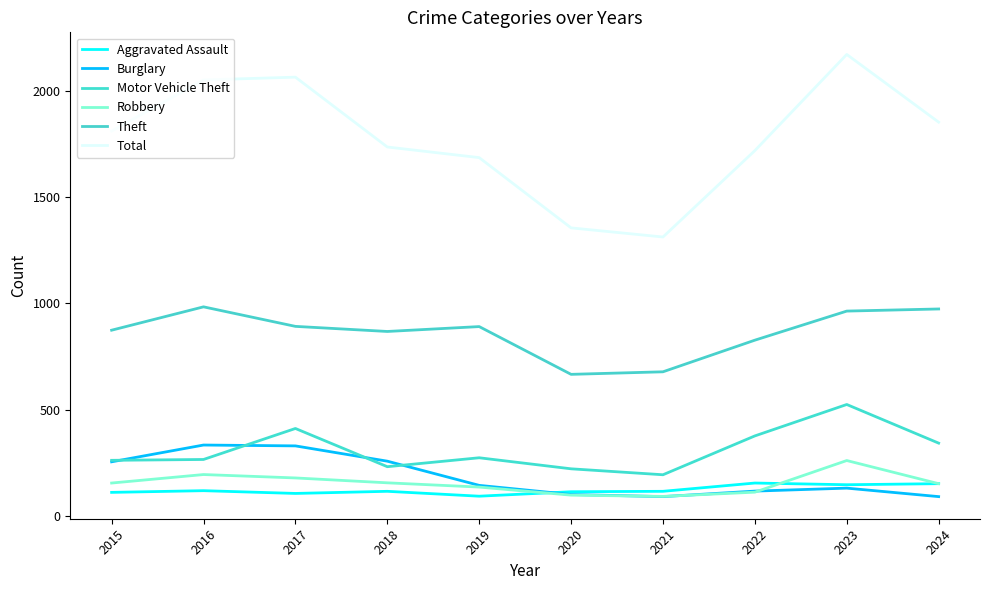

Reading left to right, transcribe all the data shown in this chart.

Aggravated Assault: 2015=110	2016=118	2017=105	2018=115	2019=92	2020=113	2021=115	2022=154	2023=146	2024=151
Burglary: 2015=254	2016=333	2017=329	2018=257	2019=143	2020=100	2021=90	2022=116	2023=130	2024=90
Motor Vehicle Theft: 2015=261	2016=265	2017=411	2018=231	2019=273	2020=221	2021=193	2022=376	2023=524	2024=342
Robbery: 2015=154	2016=194	2017=178	2018=155	2019=135	2020=97	2021=91	2022=111	2023=260	2024=151
Theft: 2015=874	2016=984	2017=892	2018=868	2019=891	2020=666	2021=678	2022=827	2023=964	2024=974
Total: 2015=1812	2016=2053	2017=2066	2018=1737	2019=1687	2020=1356	2021=1313	2022=1720	2023=2173	2024=1854